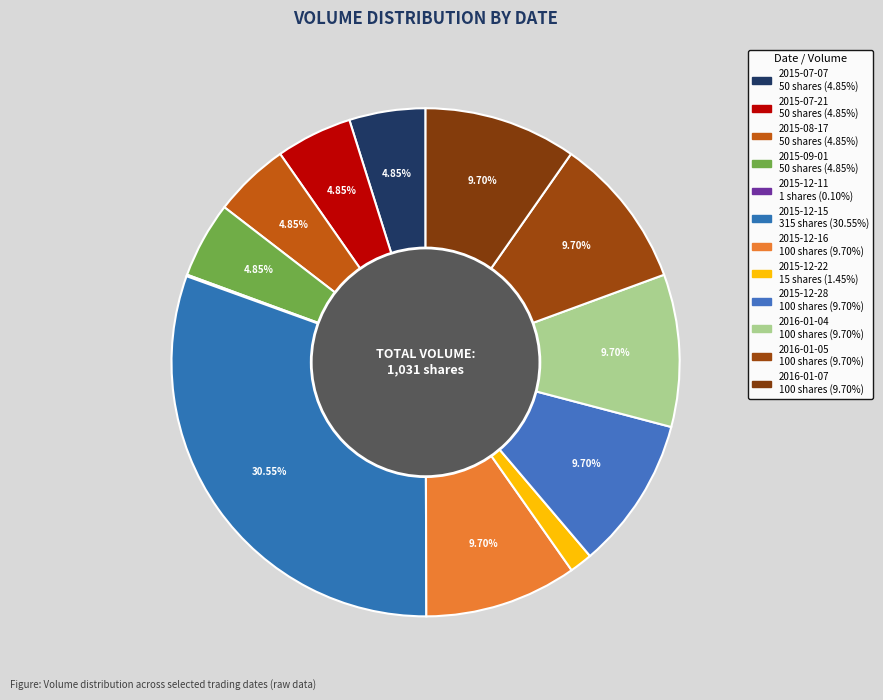

How many segments does this pie chart have?

12